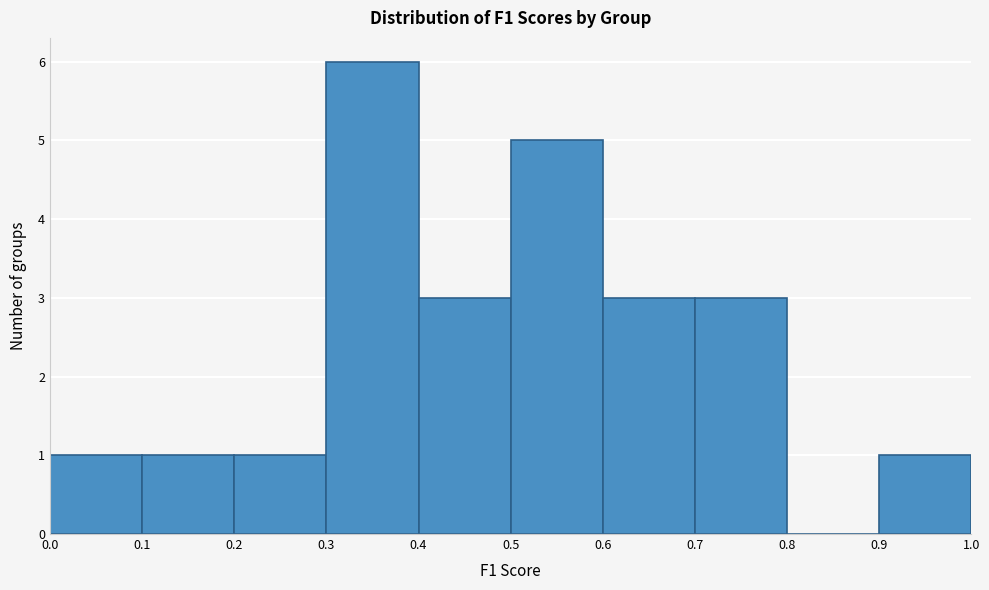

Over which range of the x-axis is the bar tallest?

0.3 to 0.4